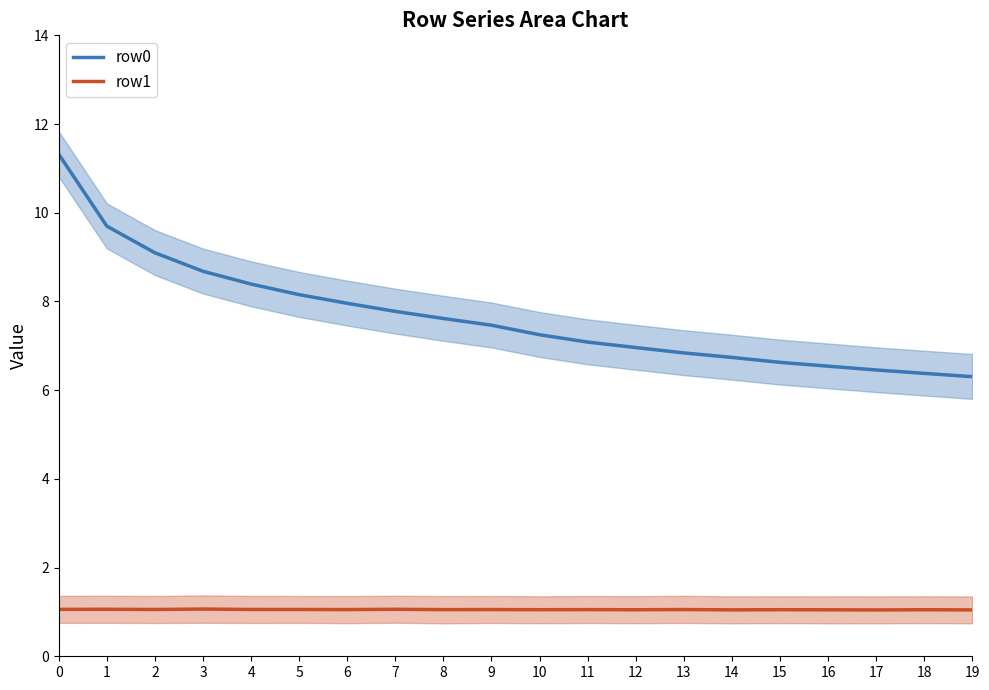

The value of row0 at 1 is 9.7. True or false?

True